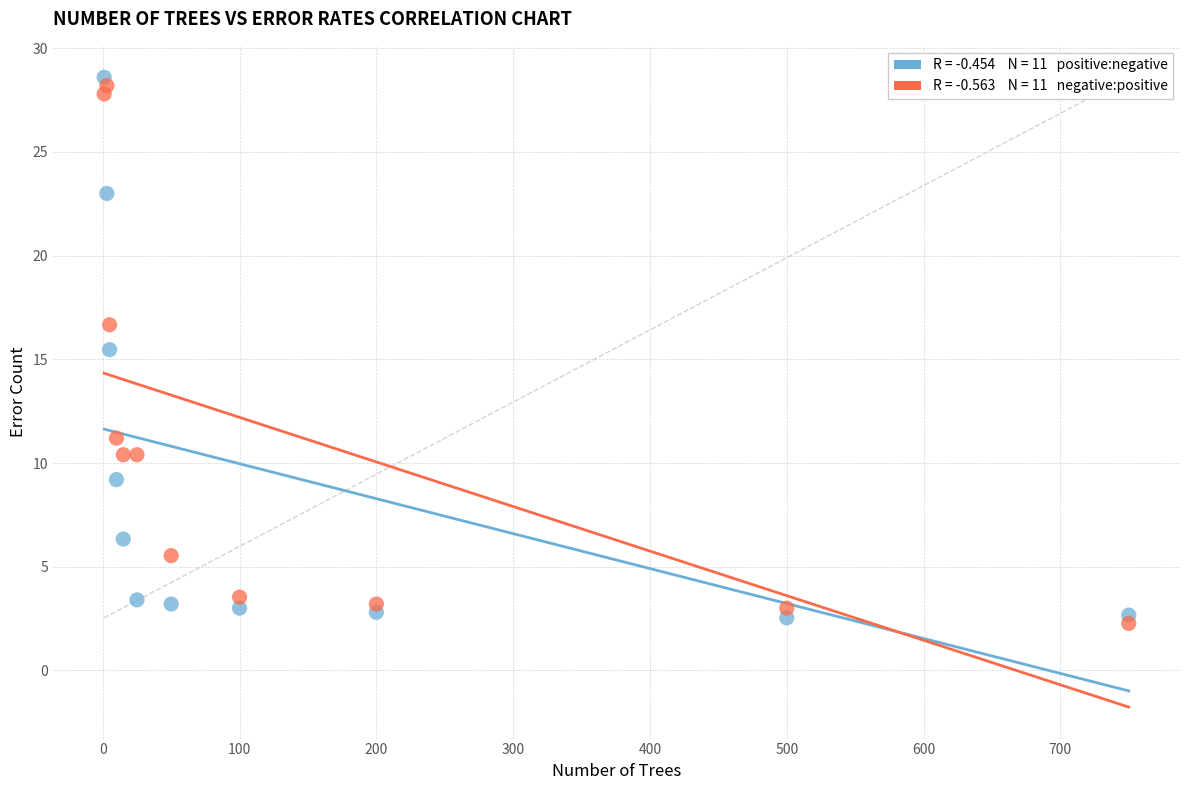

Across all data points, what is the range of X values (max minus min)?

749.0